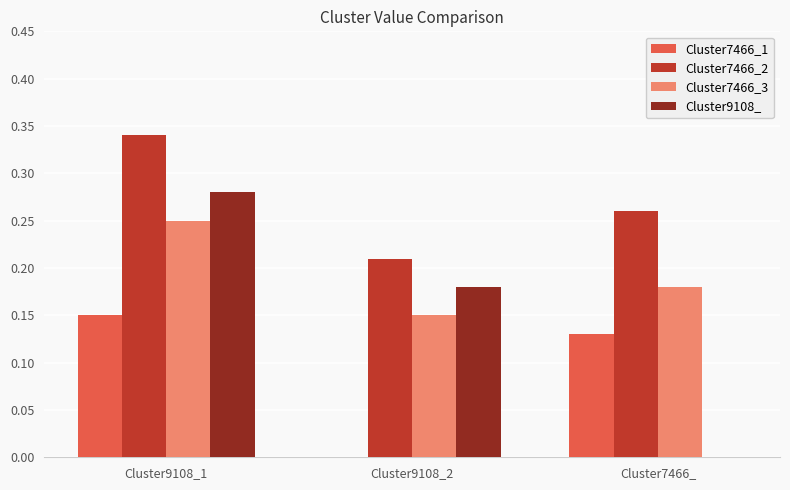

The value of Cluster7466_1 at Cluster9108_2 is 0.0. True or false?

True